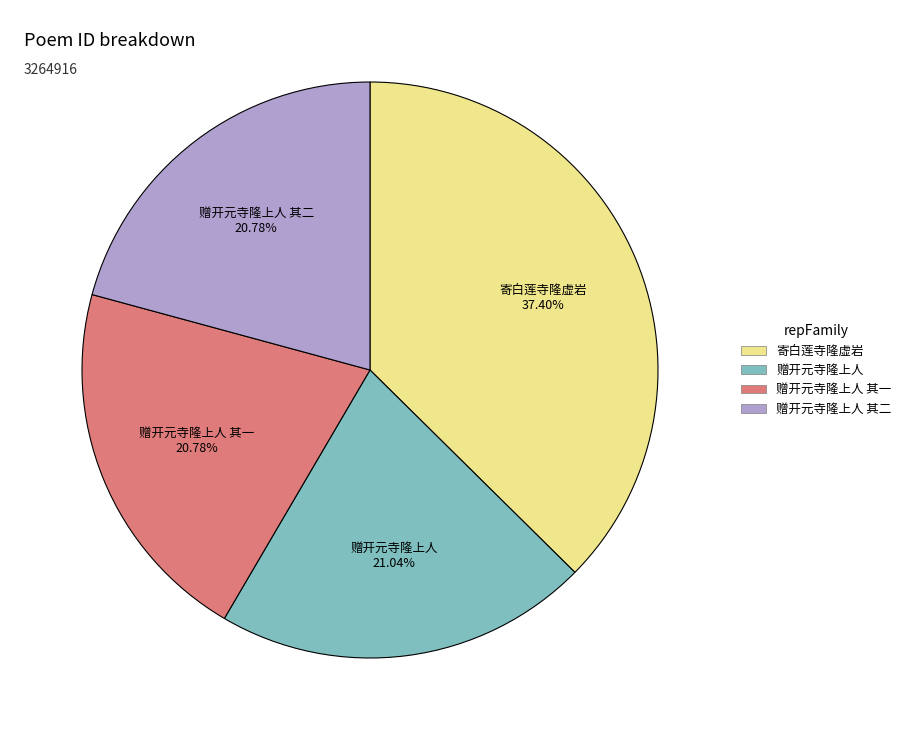

To the nearest percent, what is the difference between the largest and smallest slice percentages?

17%